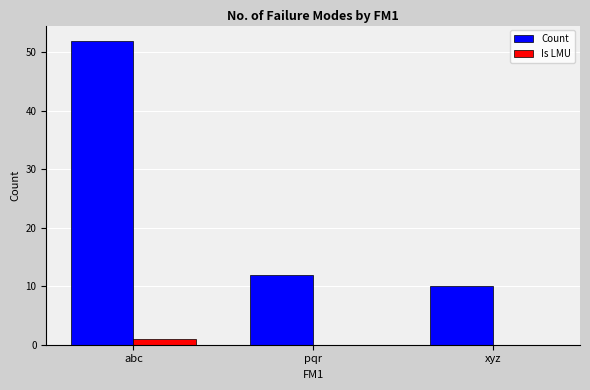

The value of Count at xyz is 10. True or false?

True